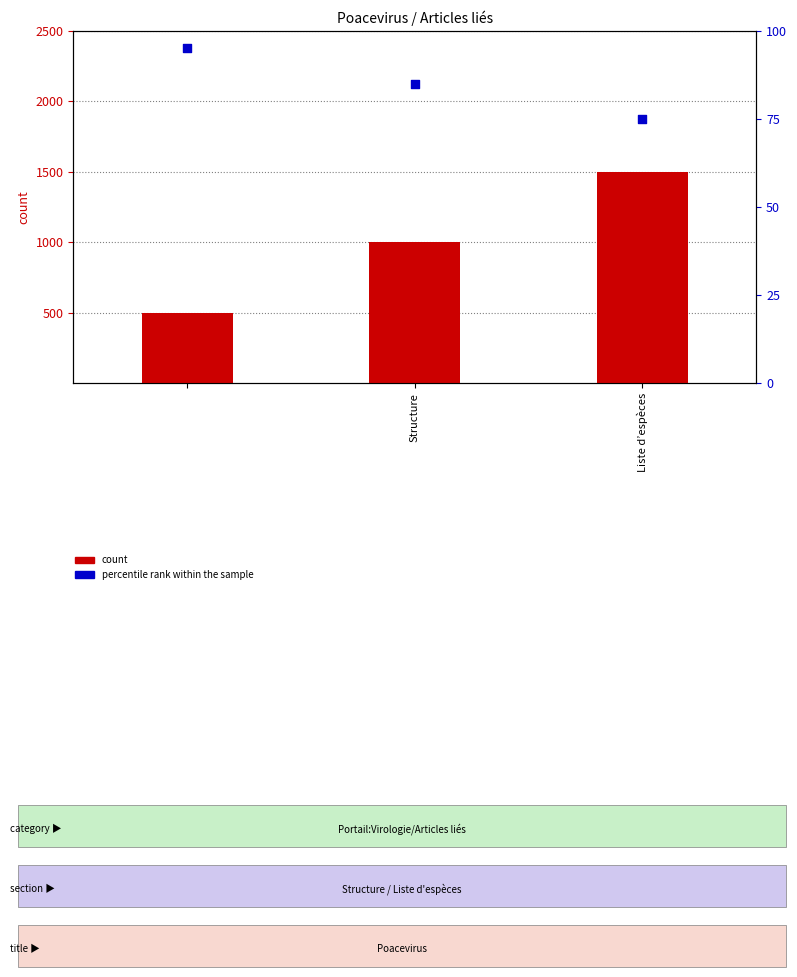

Which series has the largest total across all categories?

count